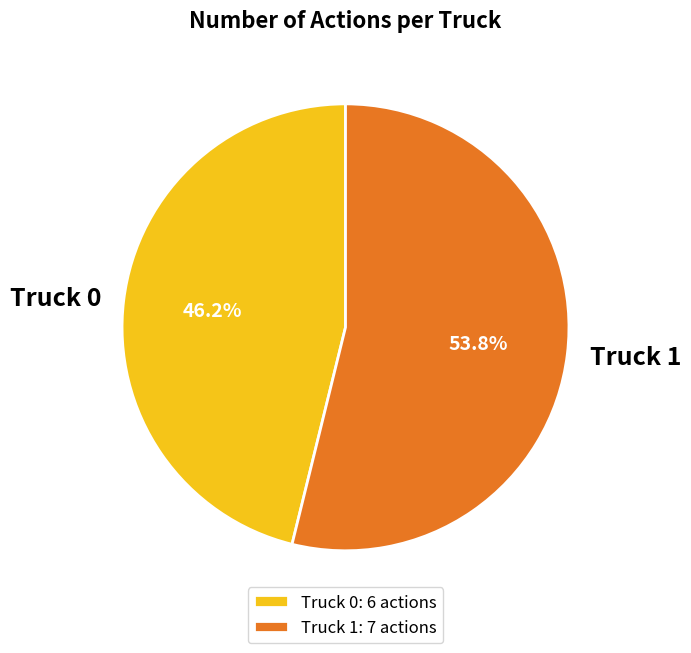

Does Truck 1 account for over 50% of the chart?

Yes